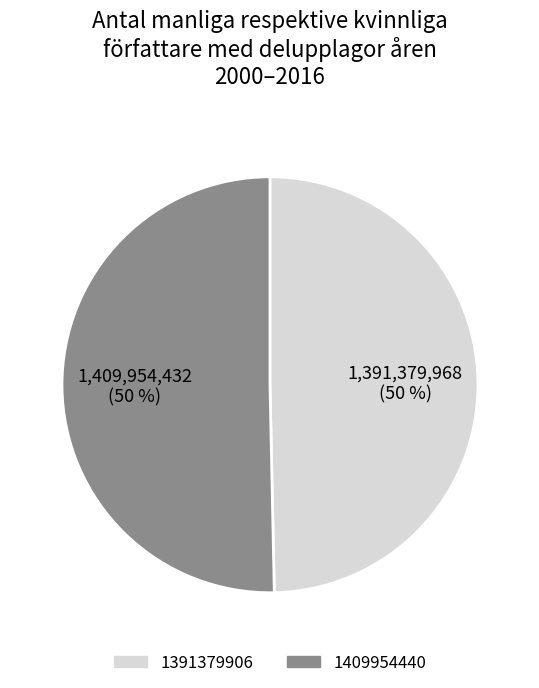

True or false: 1391379906 accounts for 1% of the total.

False